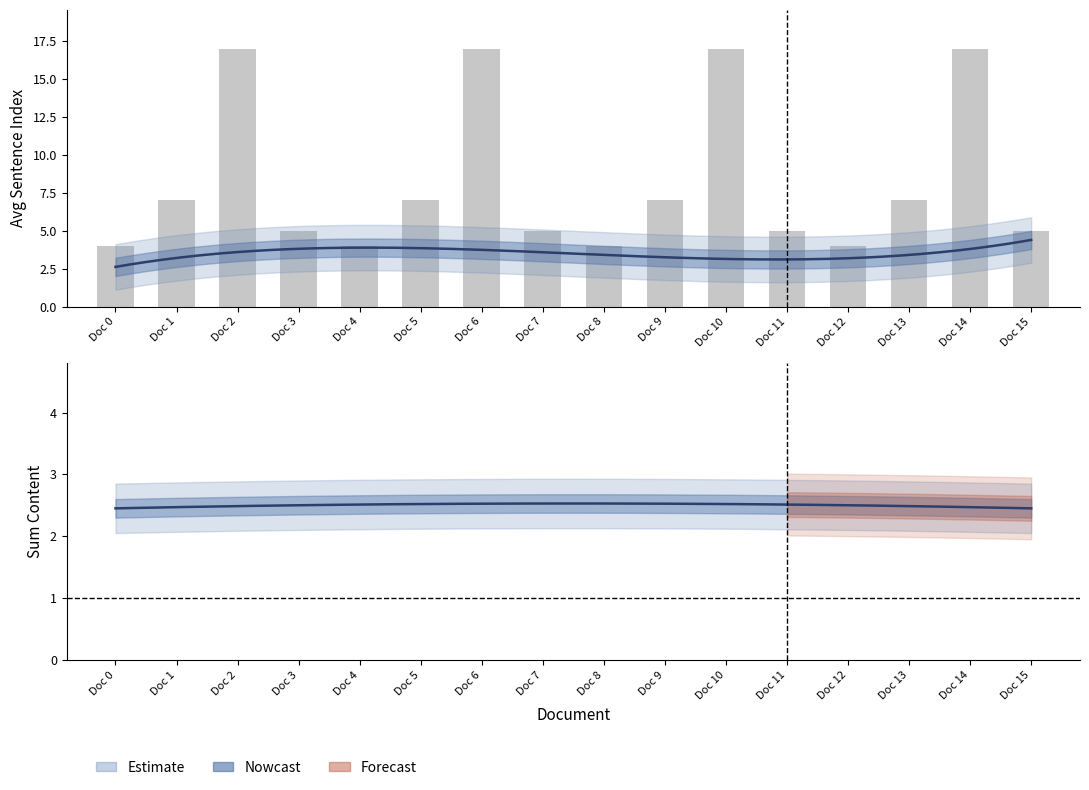

What is the approximate value of avg_sen_idx at 13?

3.5